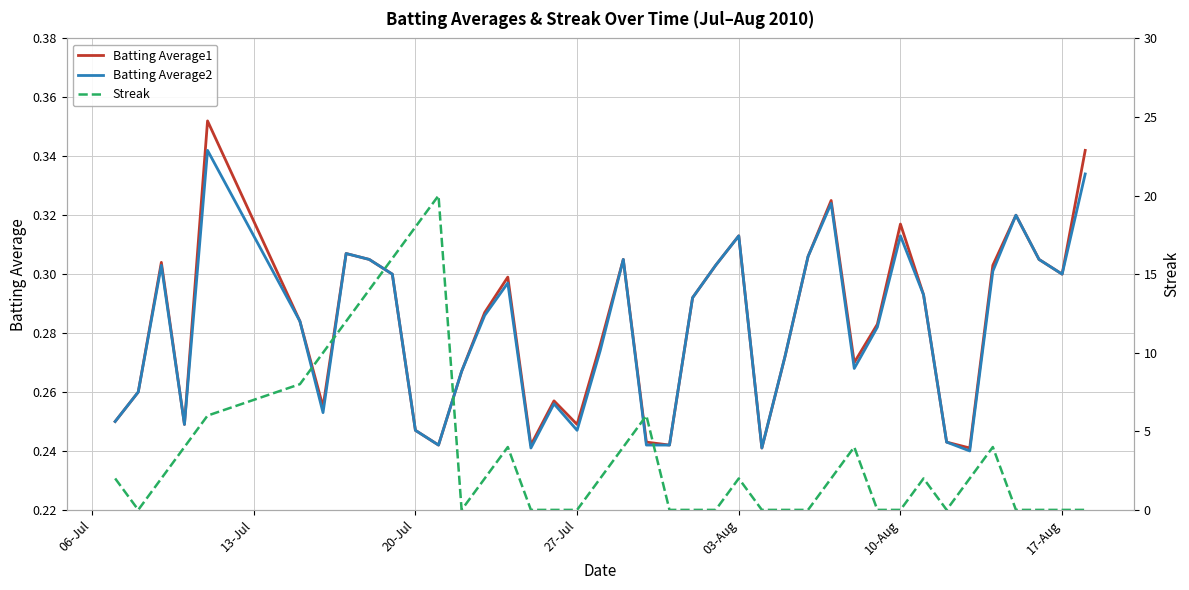

How many lines are shown in the chart?

3